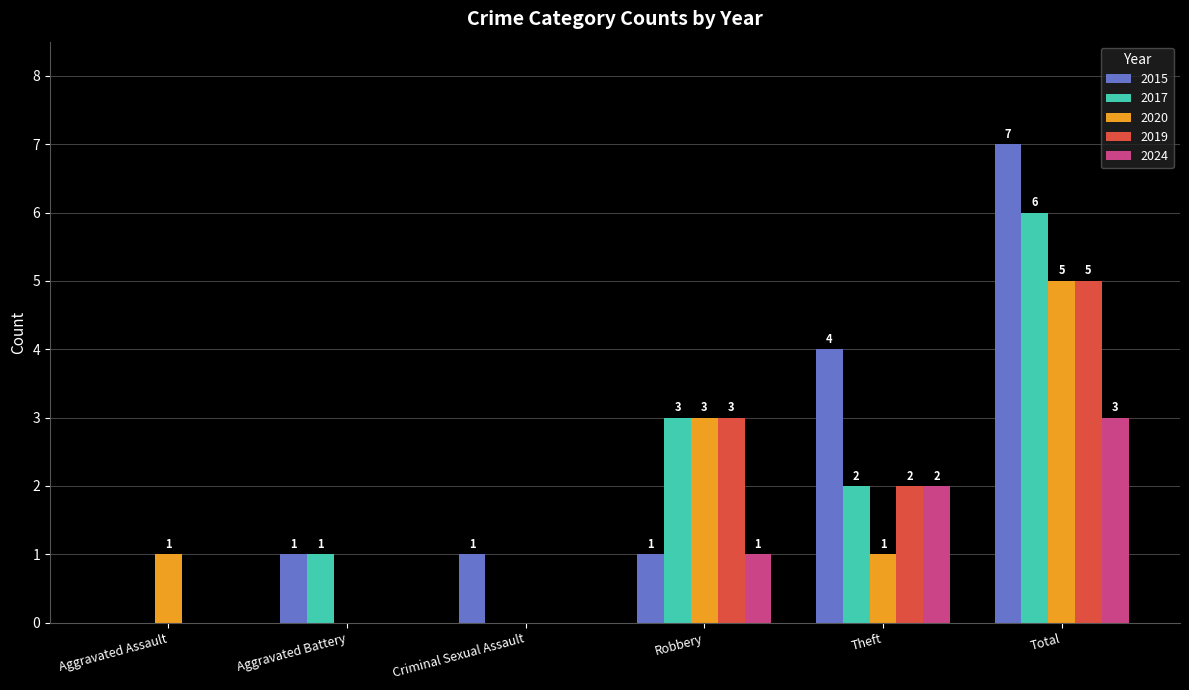

At which category is the sum across all series the highest?

Total